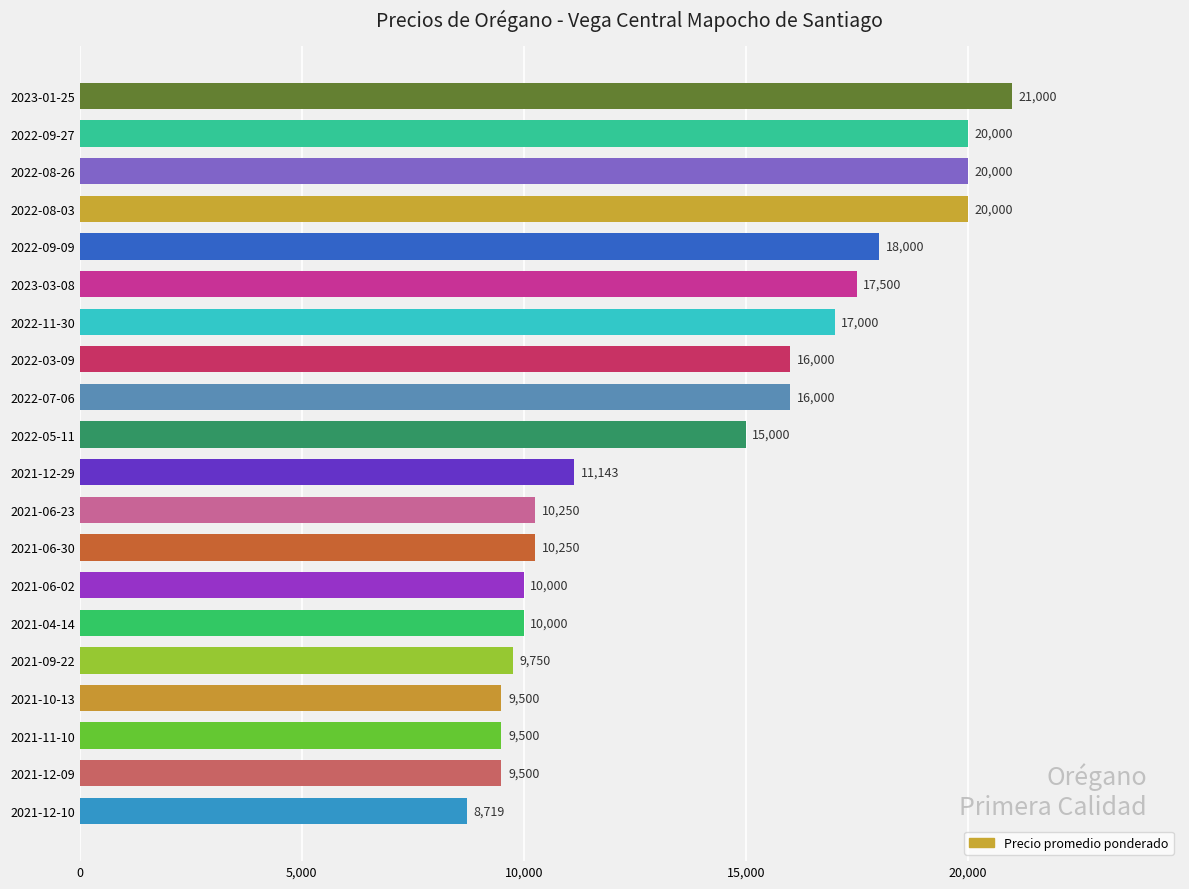

Where is the data nearest to the value 14859?

2022-05-11